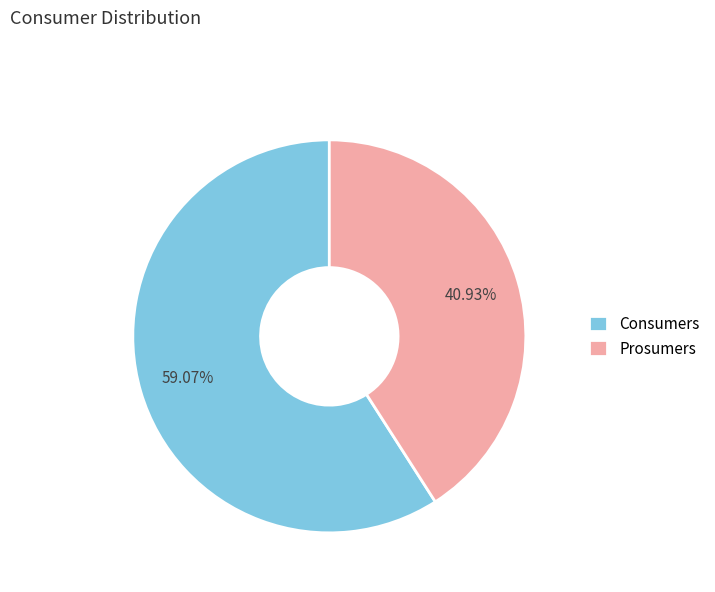

What percentage is the Consumers slice, to the nearest percent?

59%